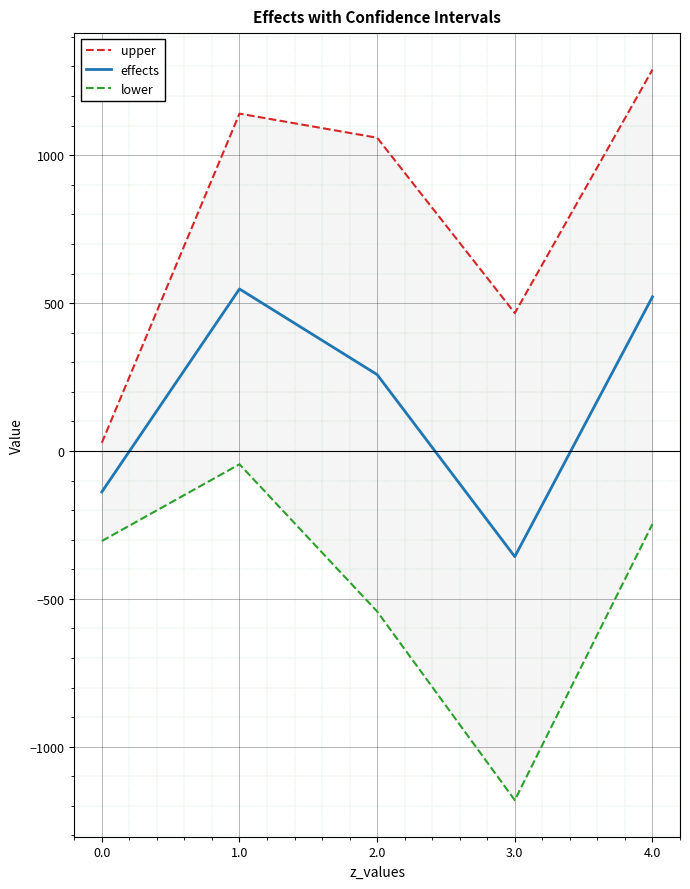

True or false: effects has a value of 143.6 at 1.0.

False